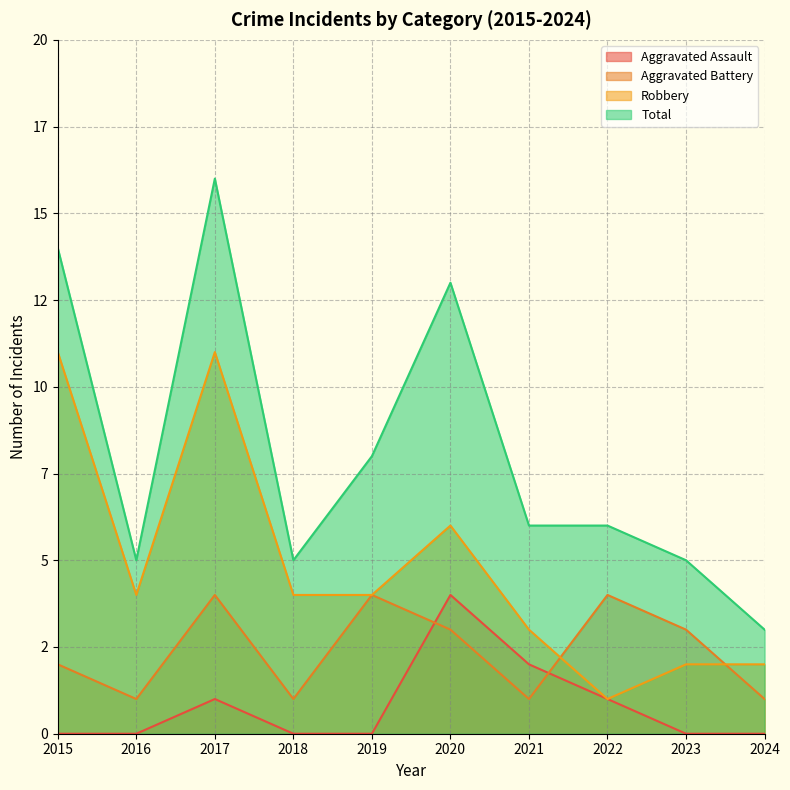

Count the number of categories in the chart.

10